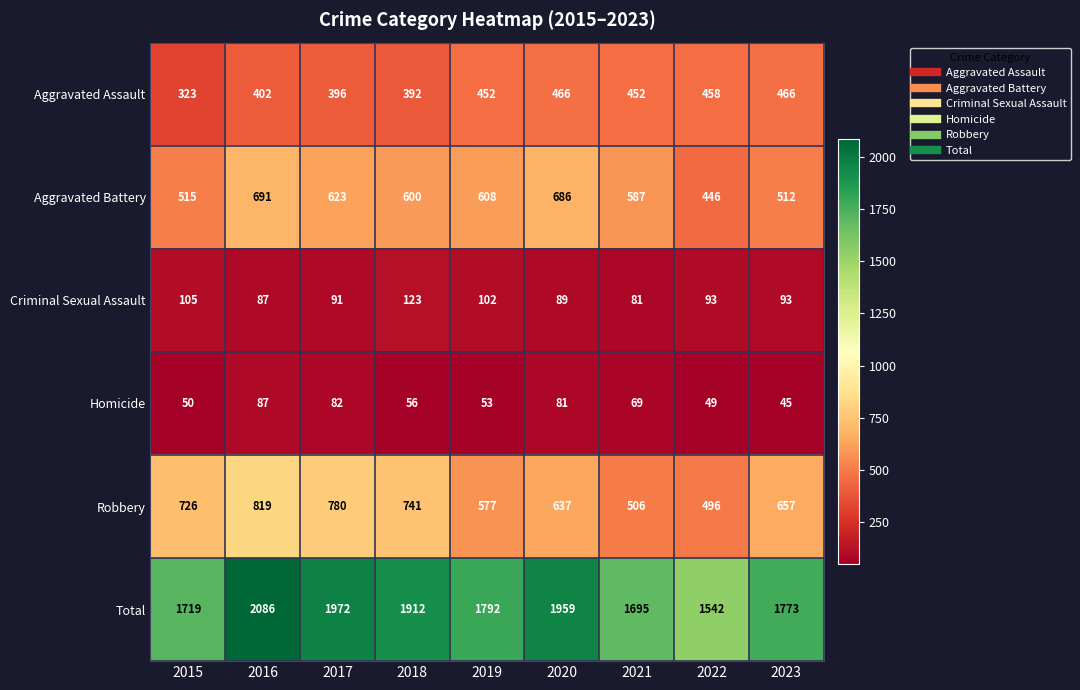

At how many categories does at least one series exceed 2006?

1